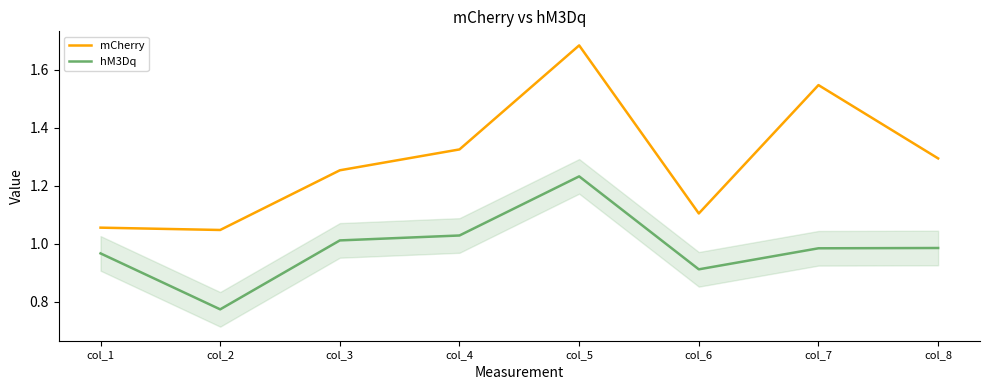

At which category does the chart reach its peak across all series?

col_5